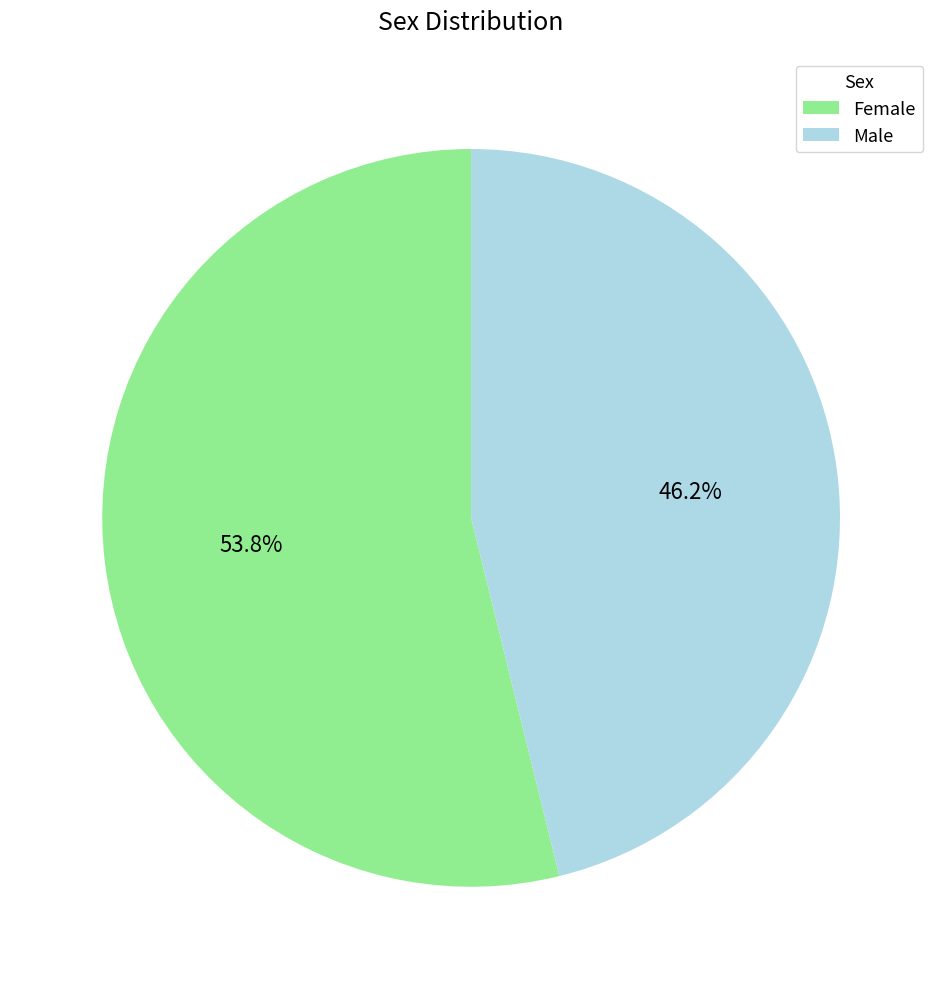

What percentage is the Female slice, to the nearest percent?

54%